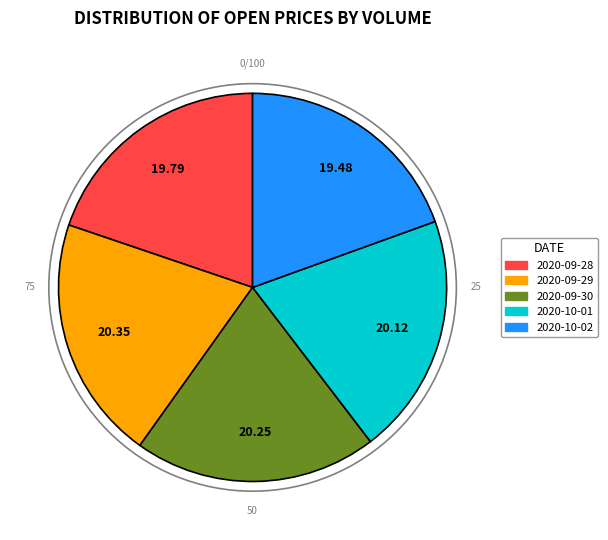

Is there any slice that represents more than half of the pie?

No